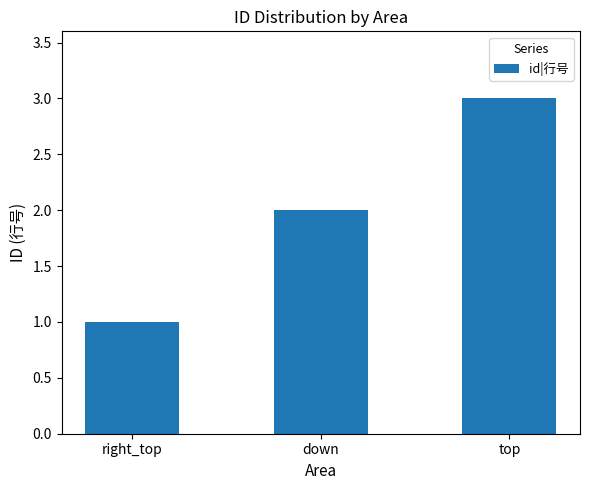

Reading left to right, transcribe all the data shown in this chart.

right_top=1	down=2	top=3